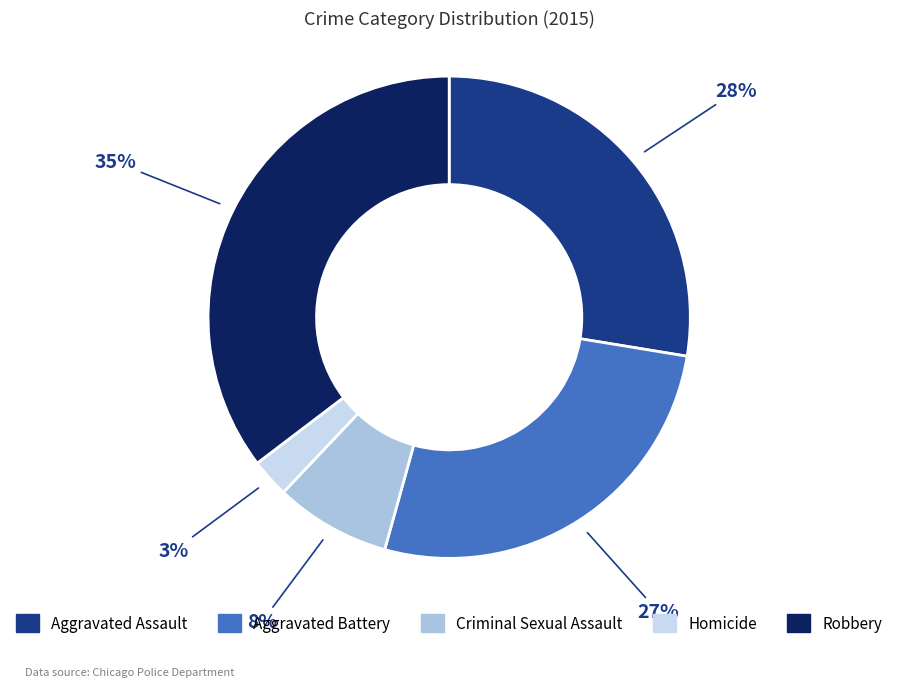

Approximately how many times larger is the value at Aggravated Assault compared to Aggravated Battery?

1.0